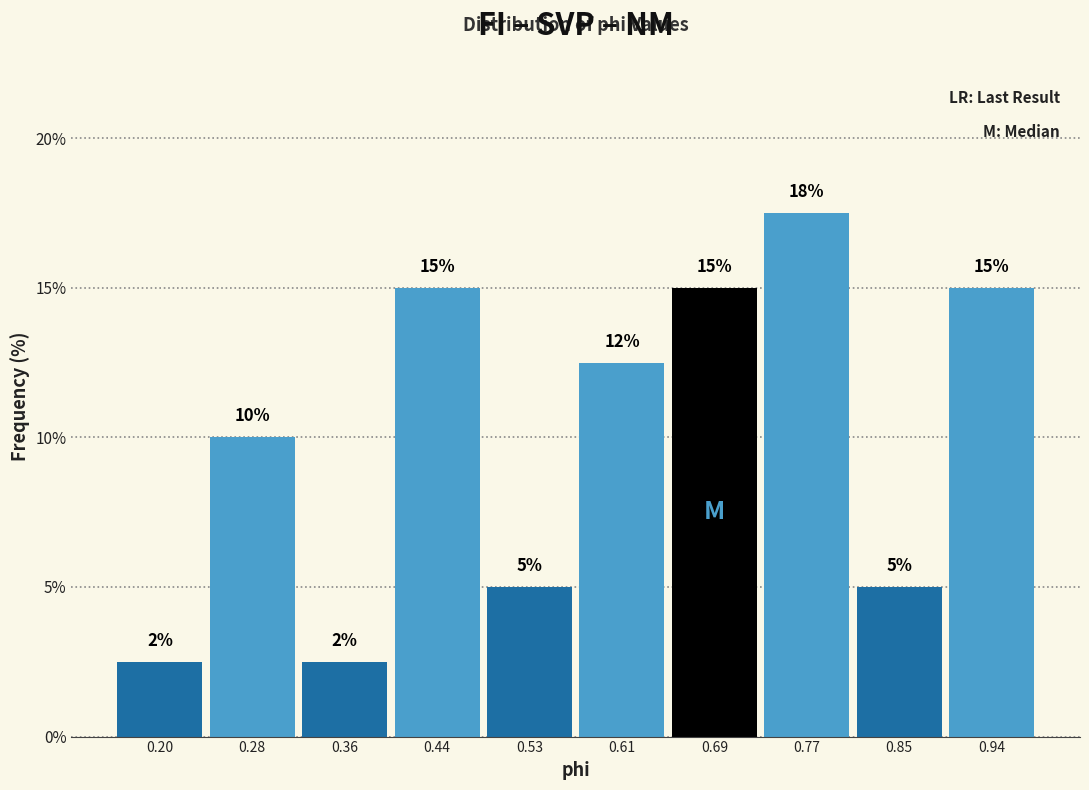

Which range on the x-axis has the tallest bar?

0.73 to 0.81